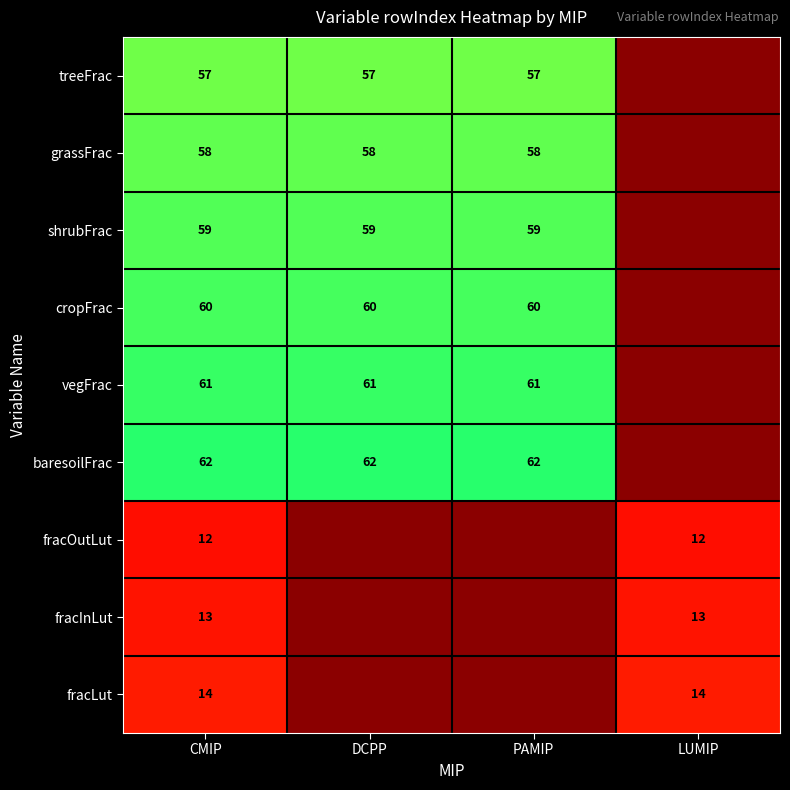

Is it true that fracInLut equals 13 at LUMIP?

True